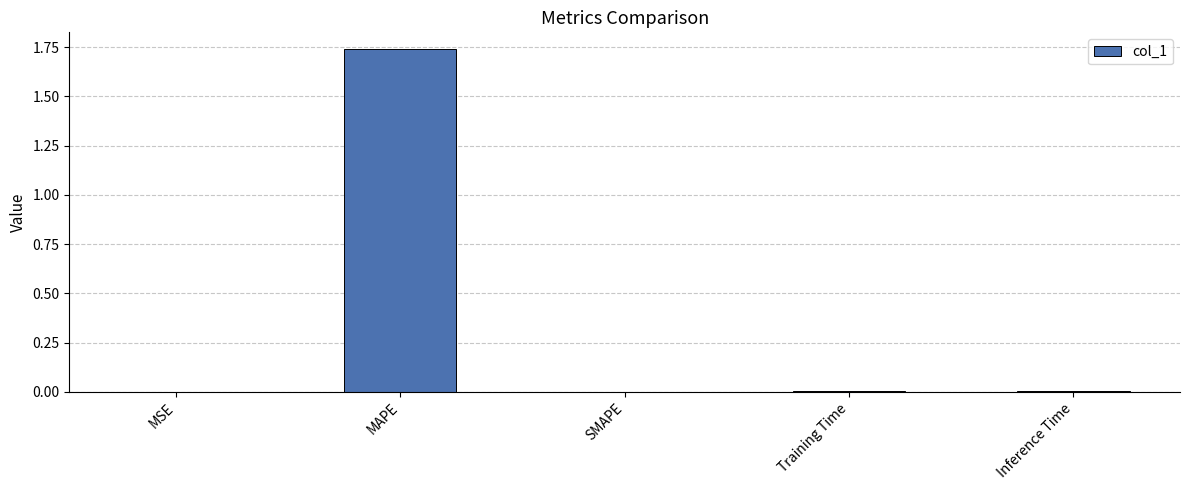

True or false: the data shows 0.0 at Training Time.

True